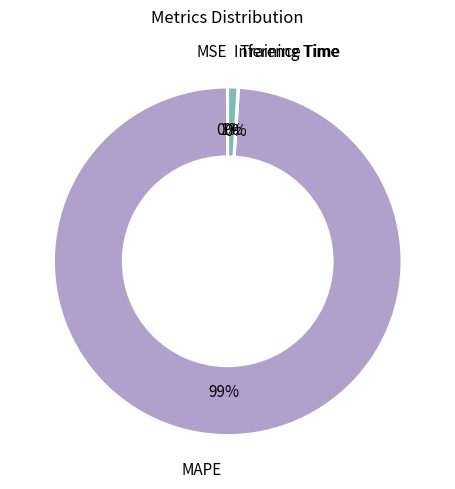

To the nearest percent, what is the average slice percentage?

25%